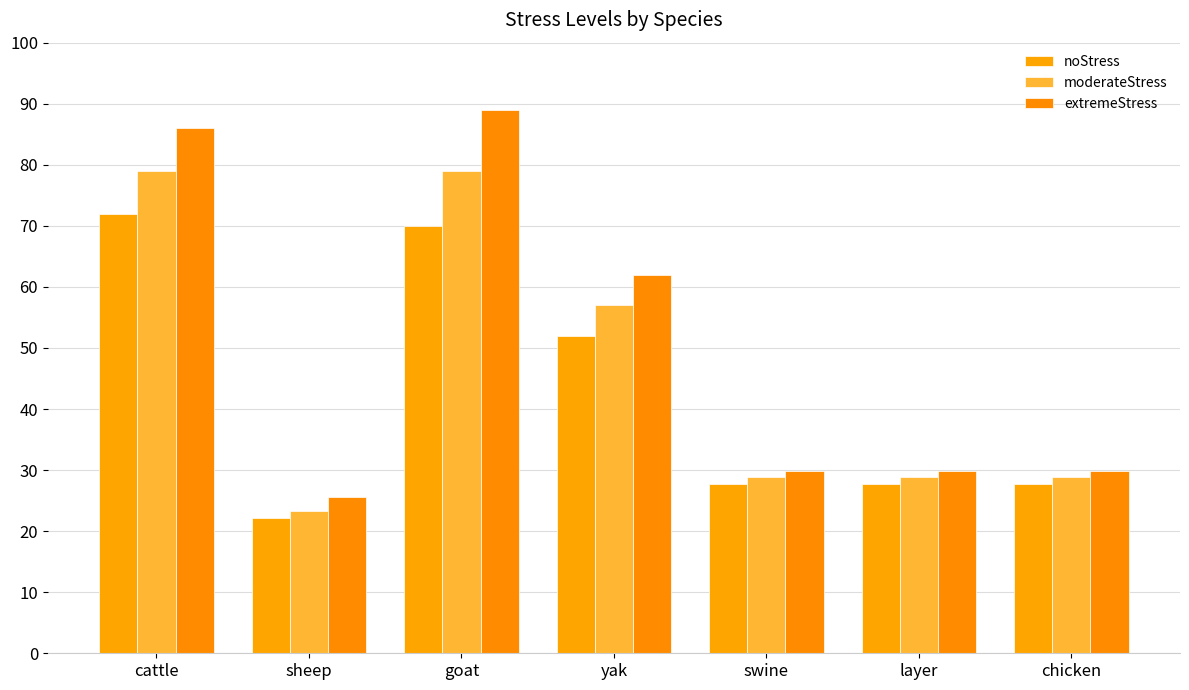

At how many categories does at least one series exceed 43?

3